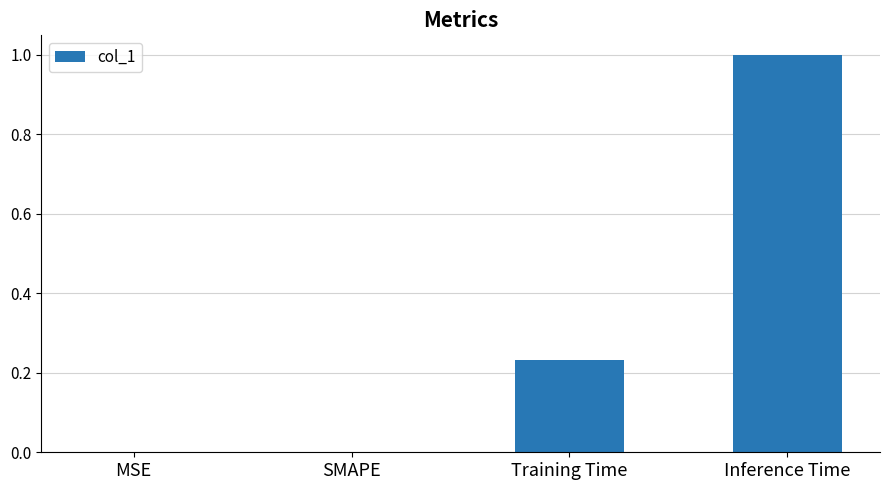

What is the average value?

0.3